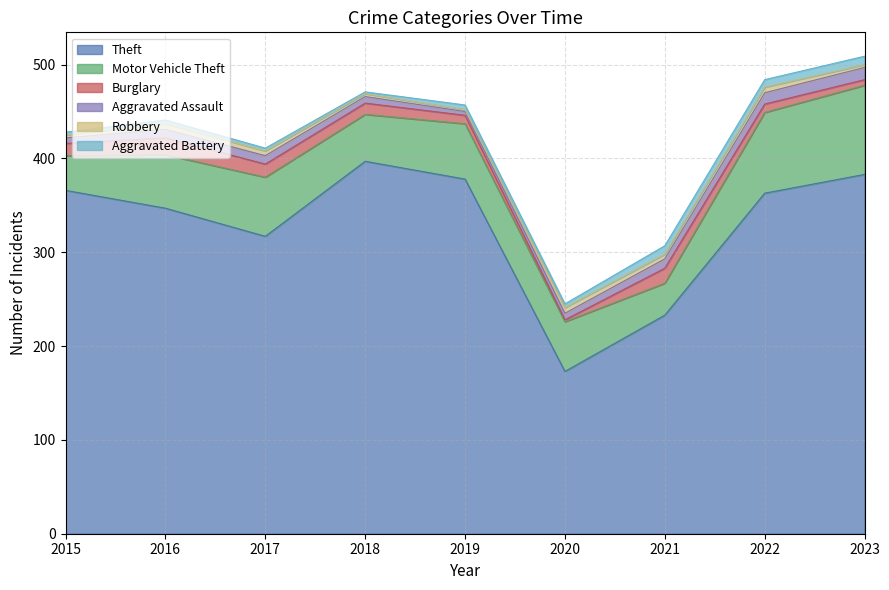

True or false: Aggravated Assault has a value of 4 at 2017.

False